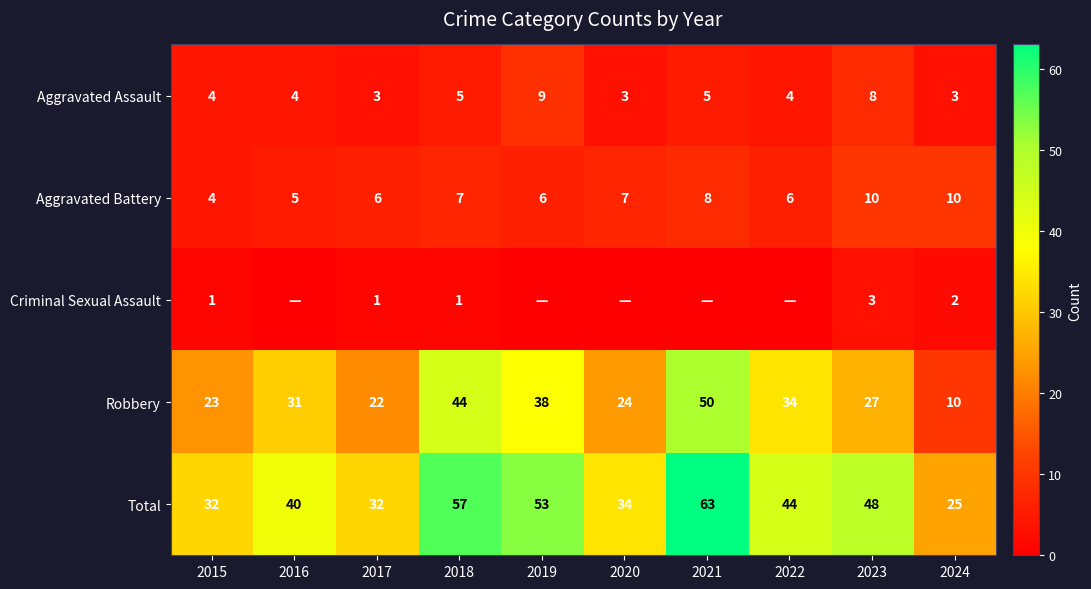

The Aggravated Battery series shows 8 at 2021. True or false?

True